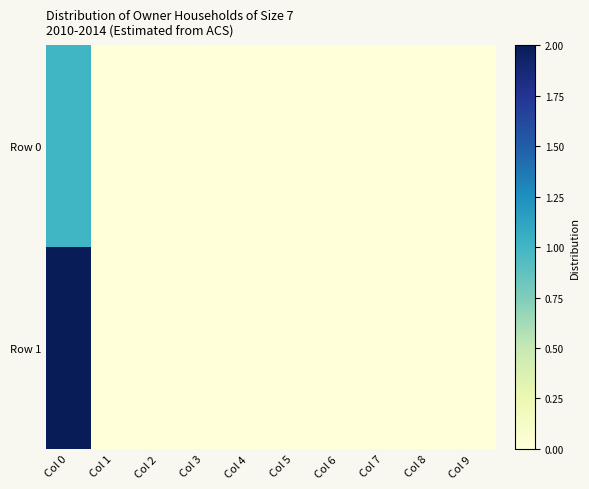

Reading left to right, list all the values displayed in this chart.

Row 0: Col 0=1	Col 1=0	Col 2=0	Col 3=0	Col 4=0	Col 5=0	Col 6=0	Col 7=0	Col 8=0	Col 9=0
Row 1: Col 0=2	Col 1=0	Col 2=0	Col 3=0	Col 4=0	Col 5=0	Col 6=0	Col 7=0	Col 8=0	Col 9=0